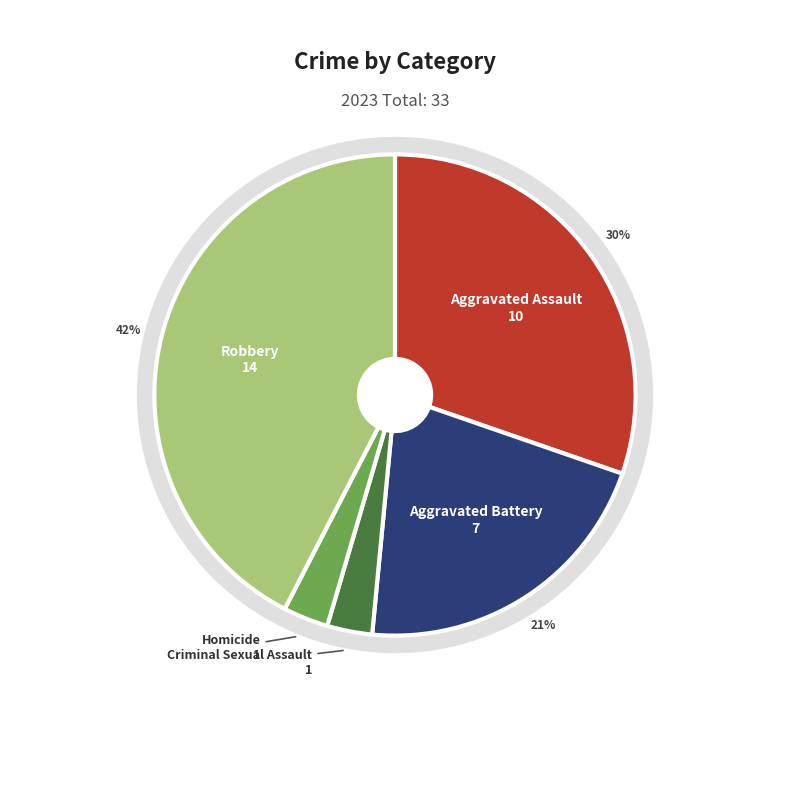

To the nearest percent, what is the difference between the largest and smallest slice percentages?

39%